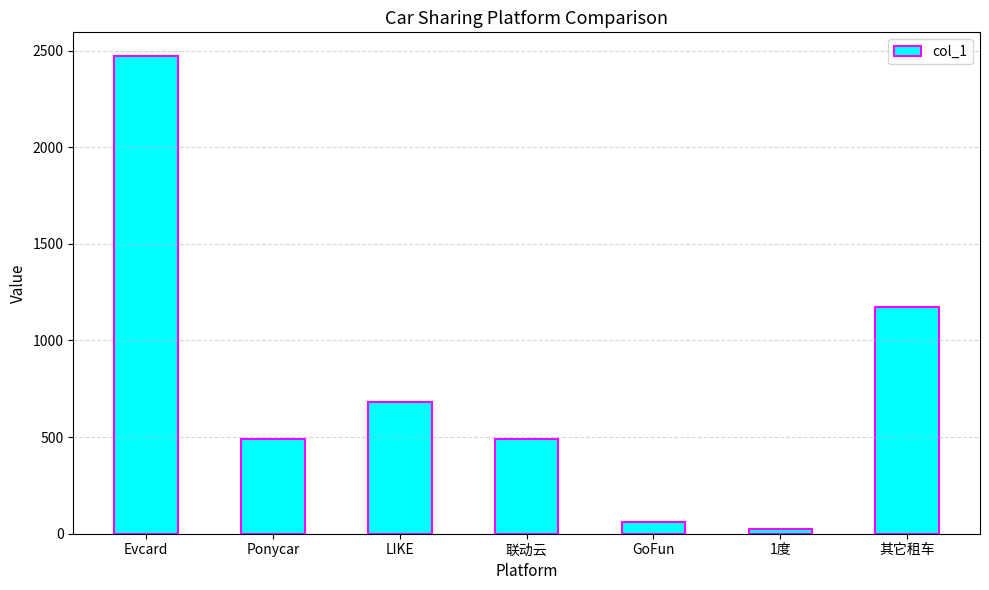

Between LIKE and GoFun, which is larger?

LIKE